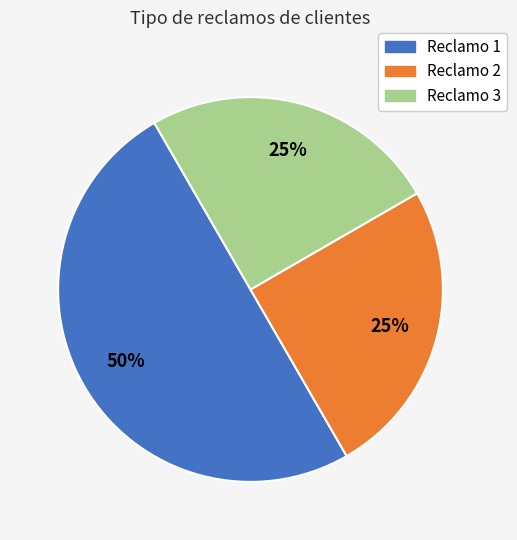

To the nearest percent, what is the combined percentage of Reclamo 2 and Reclamo 1?

75%